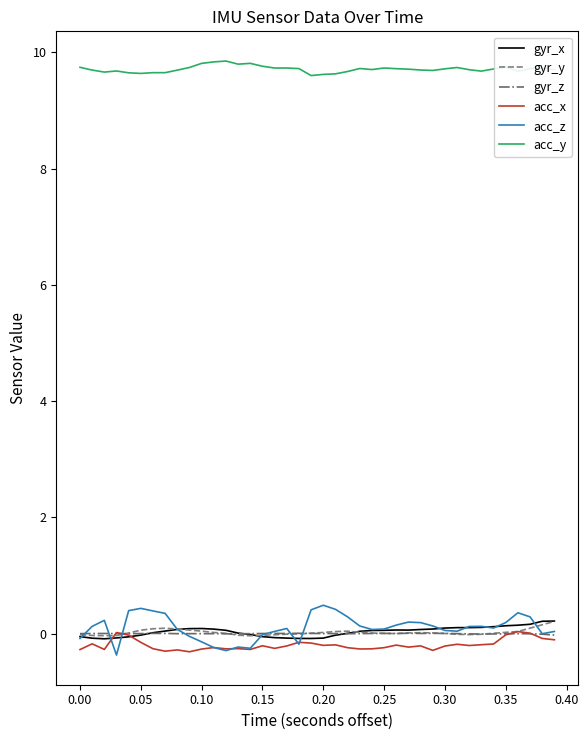

Which series has the largest total across all categories?

acc_y